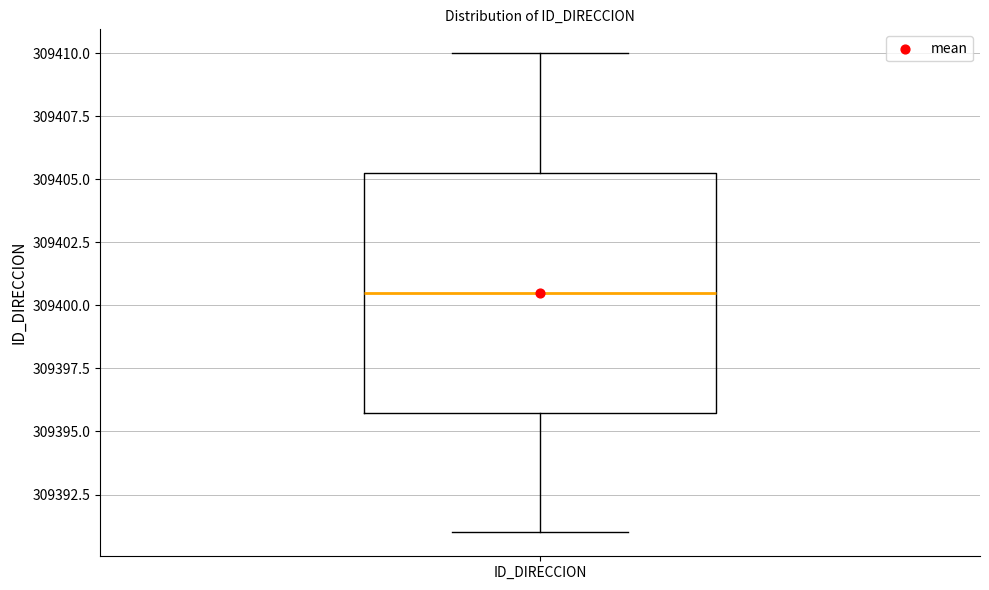

Where does the upper whisker of the box for ID_DIRECCION end on the y-axis? The values are not printed on the chart, so give them approximately, as read against the axis.

309410.0